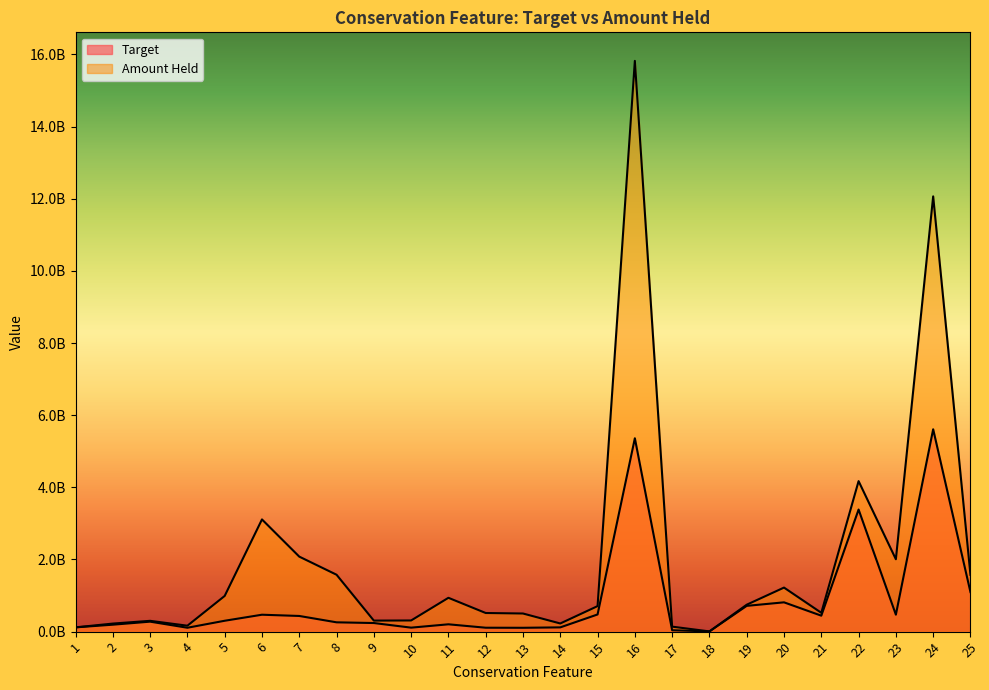

What are all the series names shown in the legend?

Target, Amount Held